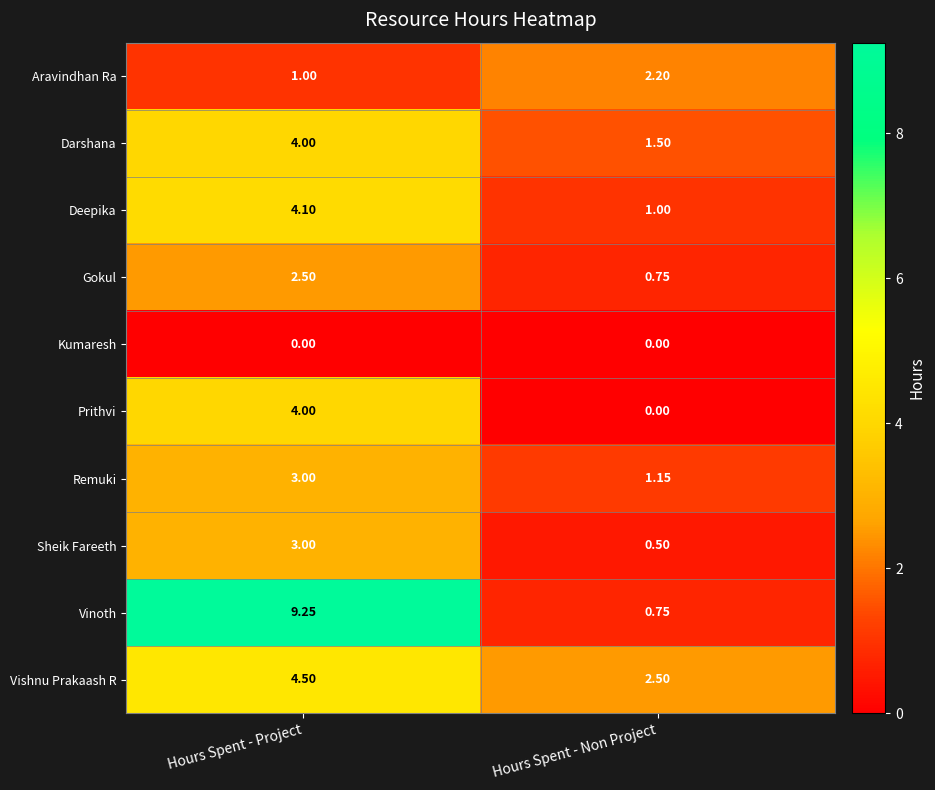

Which category has the highest value in the Gokul series?

Hours Spent - Project